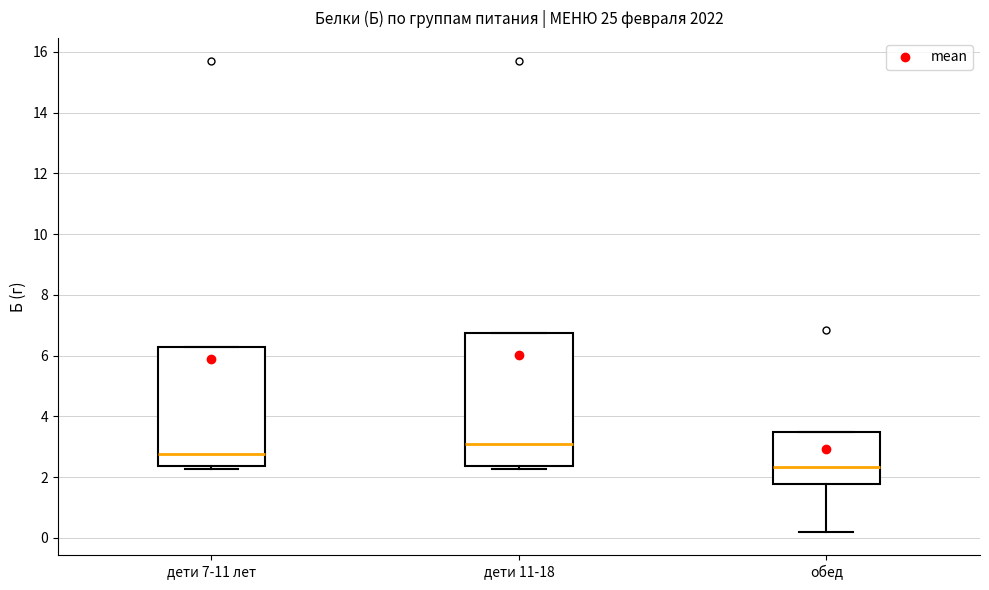

Which box's median line is the highest?

дети 11-18